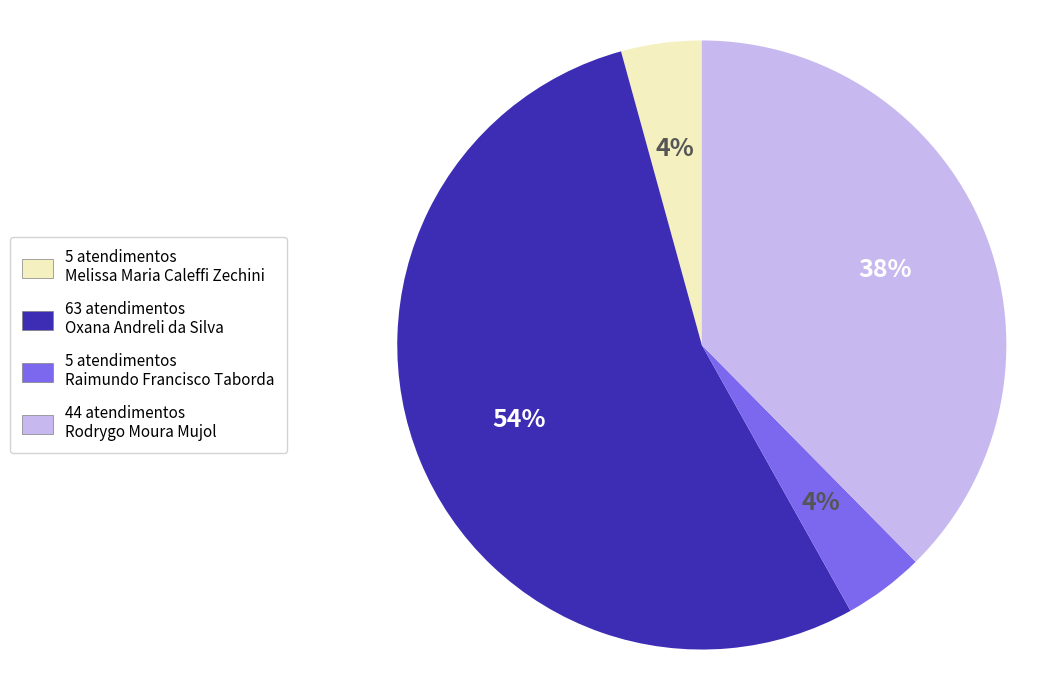

To the nearest percent, what is the difference between the largest and smallest slice percentages?

50%